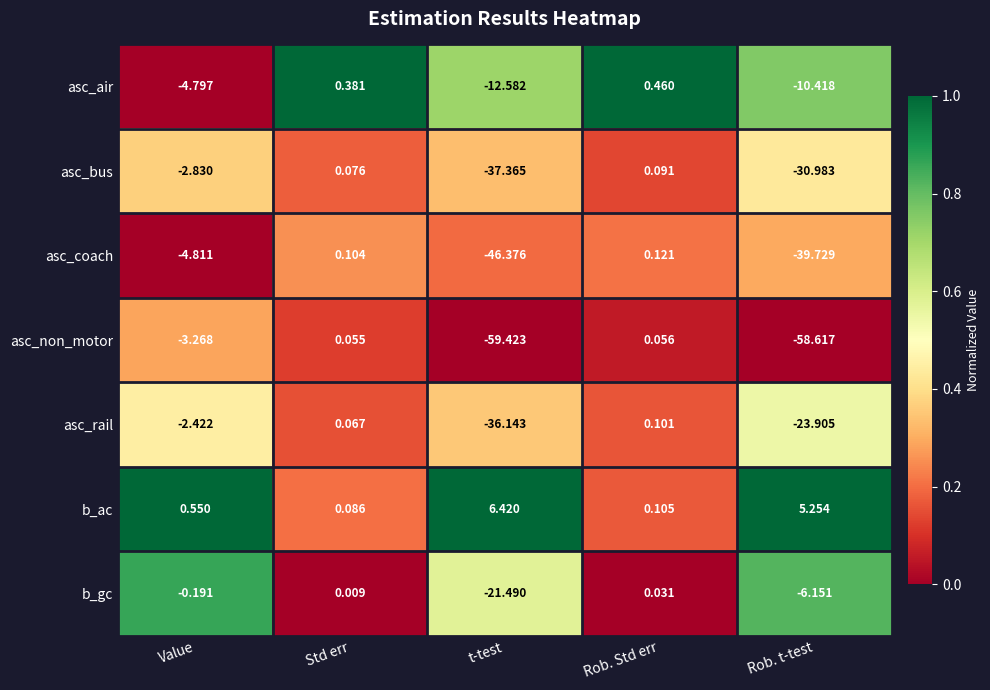

Between Value and Rob. t-test, which series saw the biggest shift?

asc_non_motor